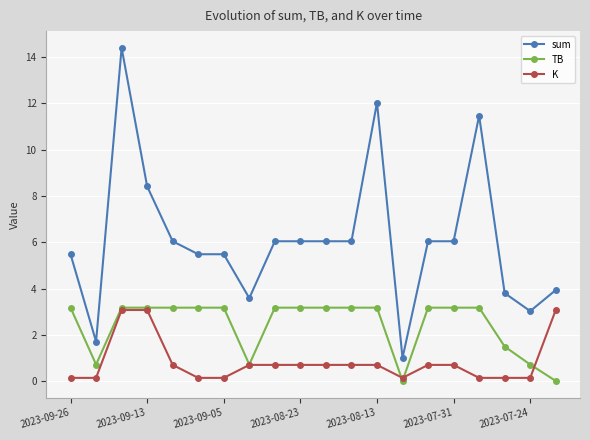

True or false: K and sum cross at least once.

False